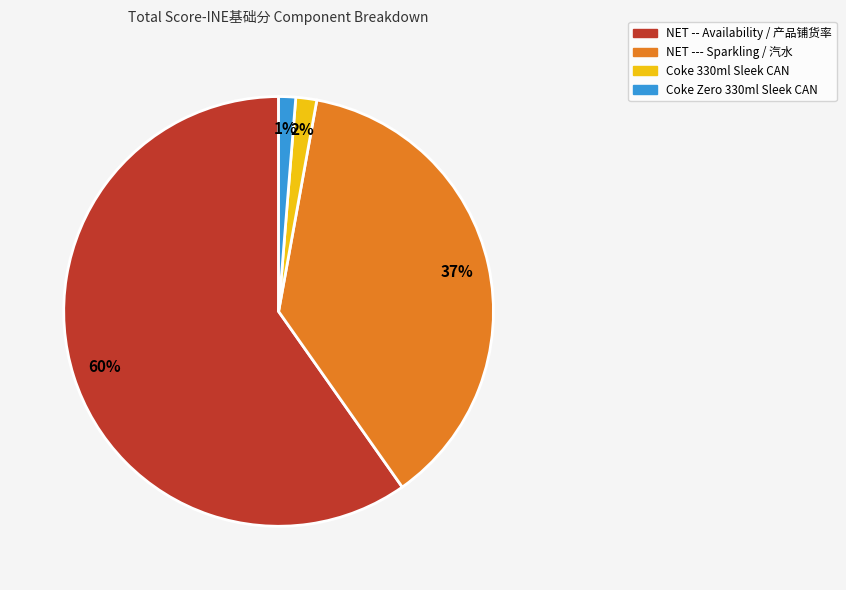

Count the number of slices in the pie.

4